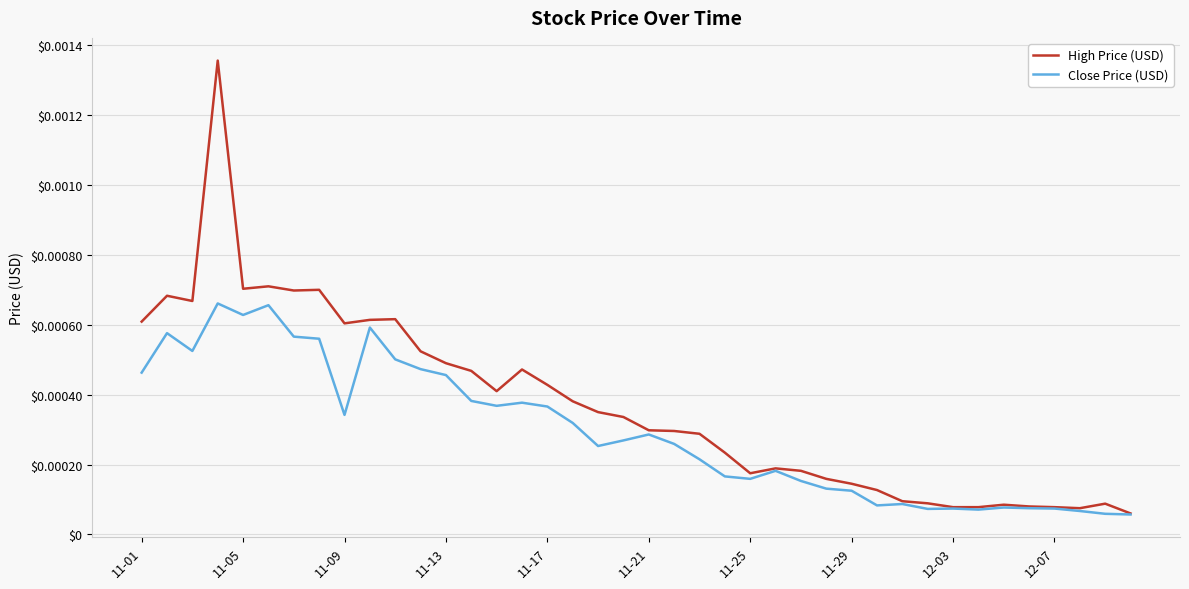

In Close Price (USD), how many points are lower than both neighbors (excluding endpoints)?

9